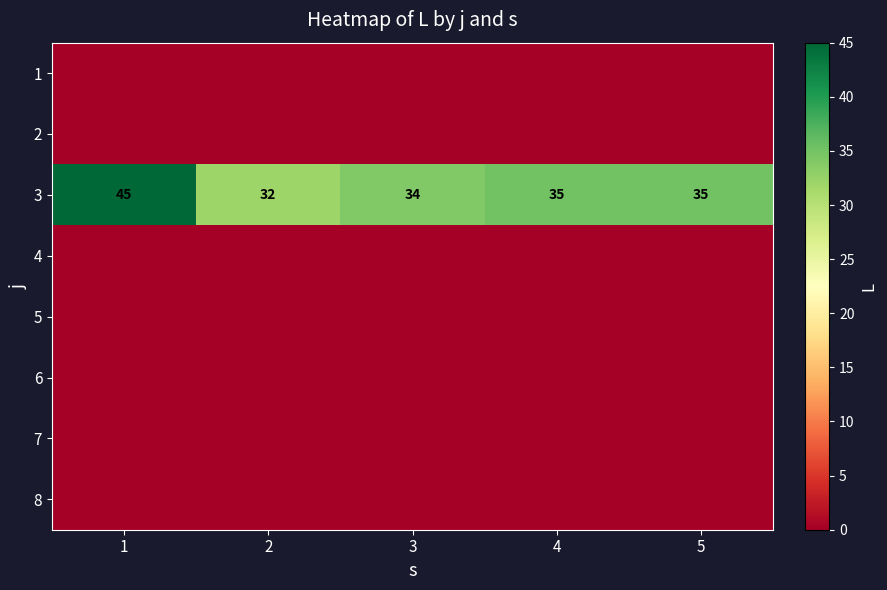

What is the maximum value for 3?

45